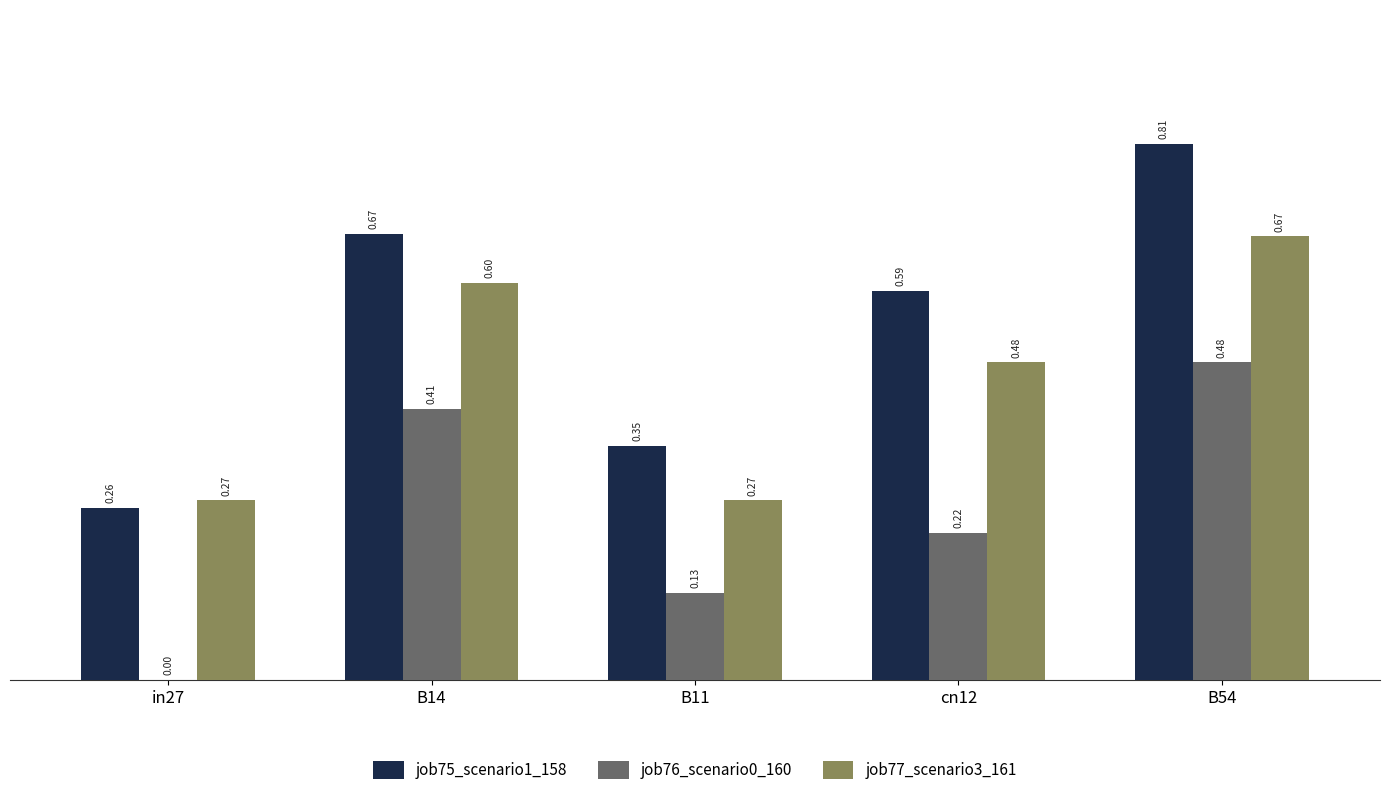

What is the sum of all job76_scenario0_160 values?

1.2